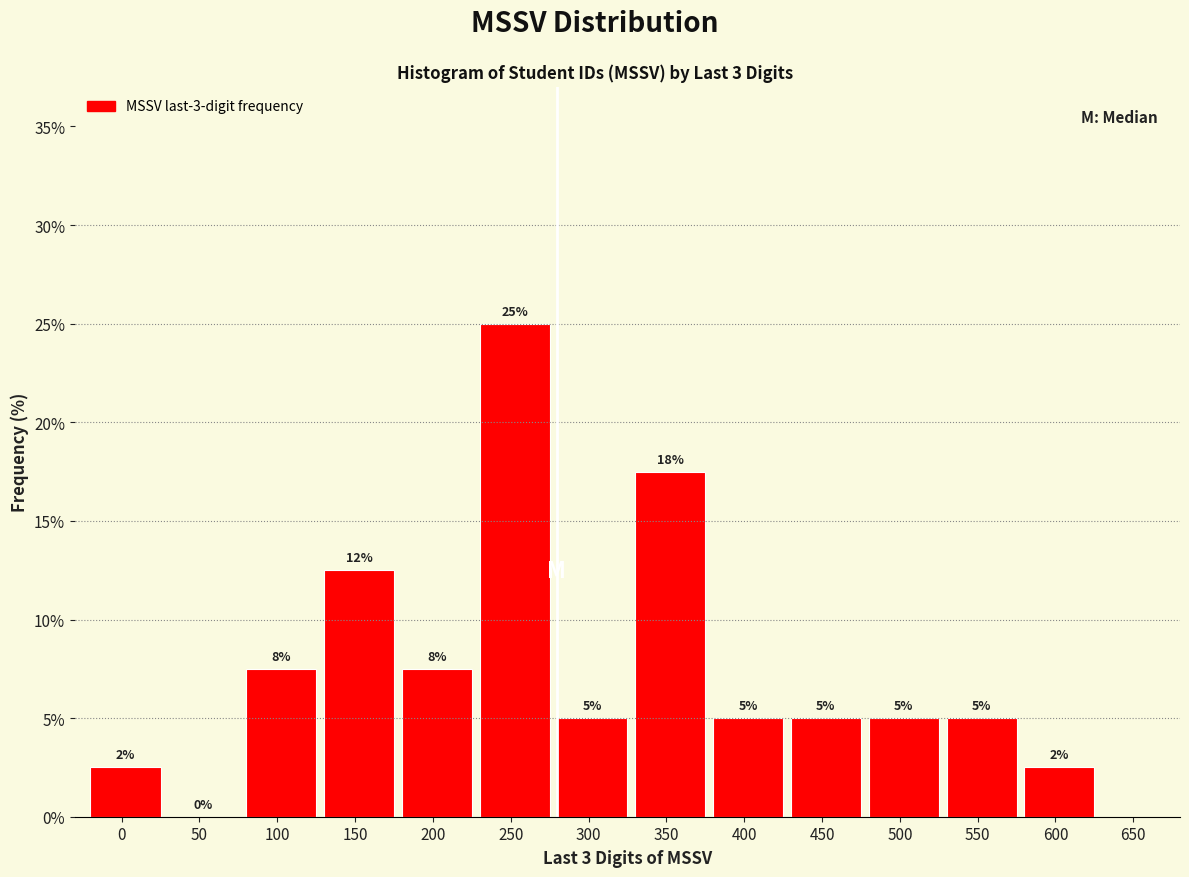

At which label does the data first exceed 5?

100